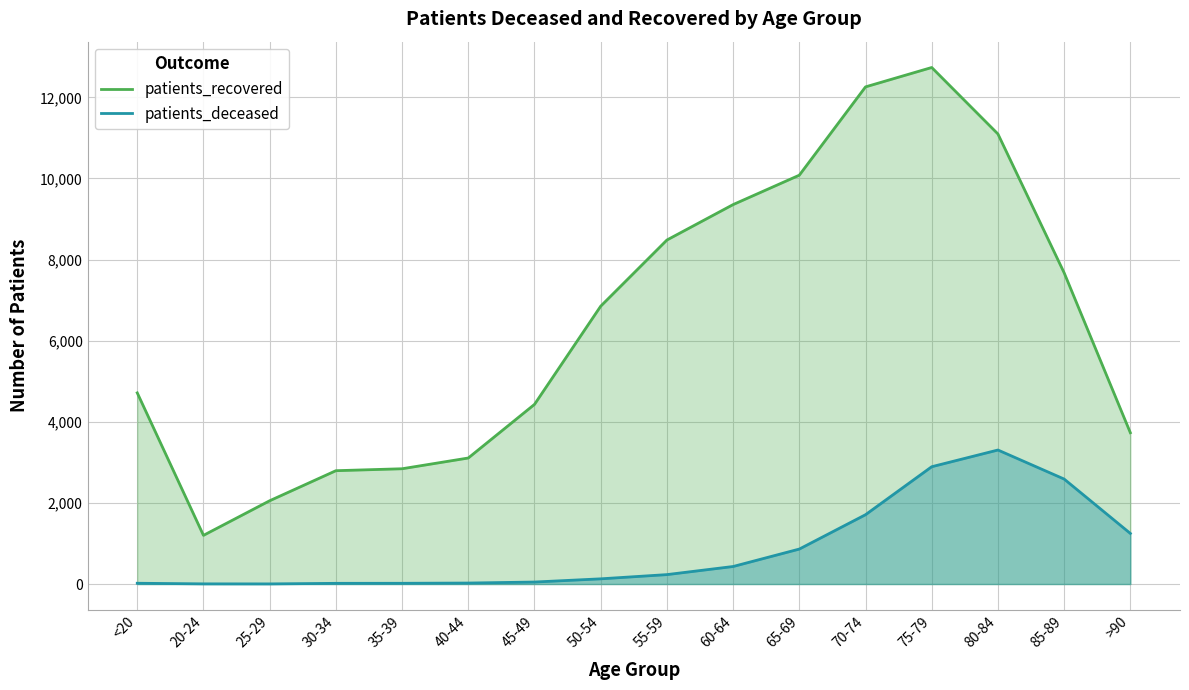

At which category is the sum across all series the highest?

75-79